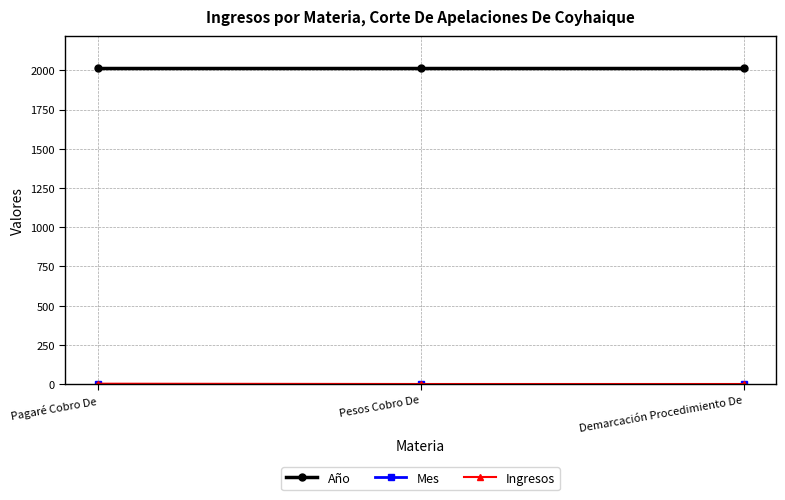

Which series has the largest total across all categories?

Año